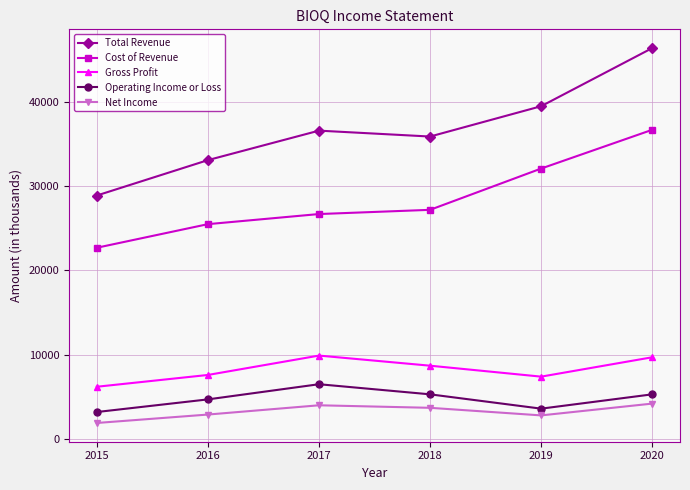

Which series has the largest total across all categories?

Total Revenue